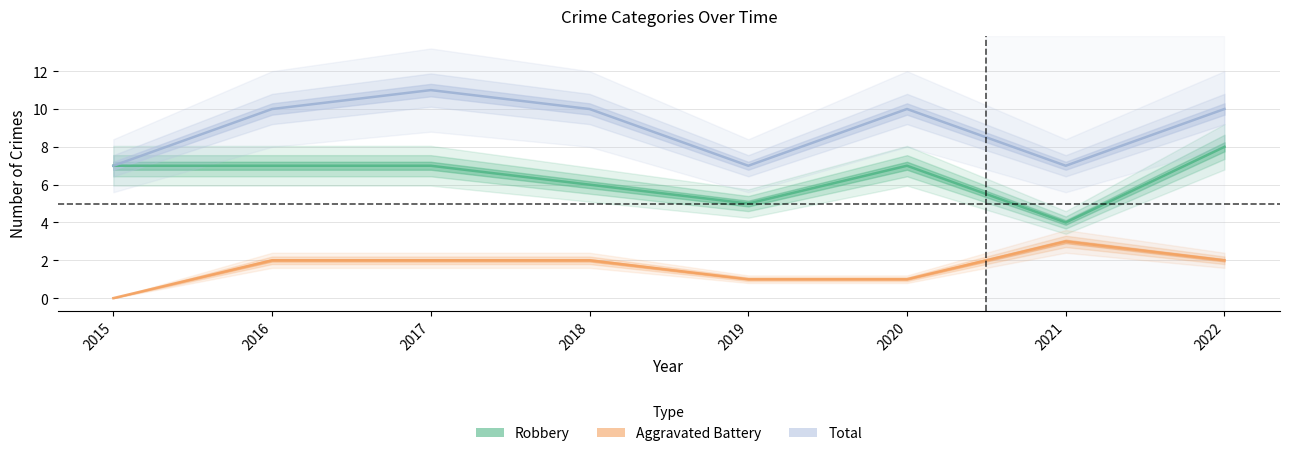

What is the lowest value of the Total series?

7